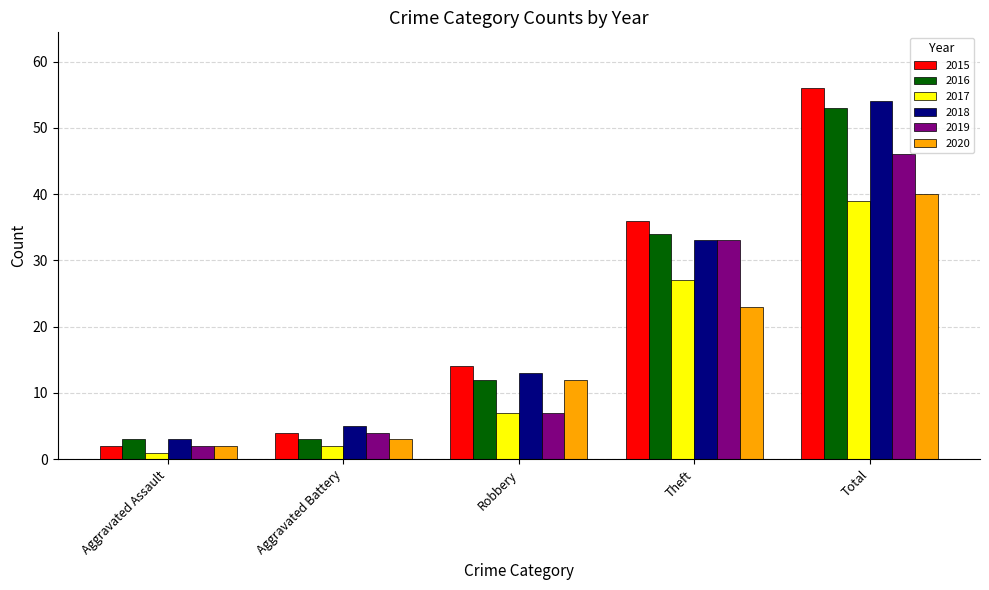

What is the difference between the highest and lowest values at Robbery?

7